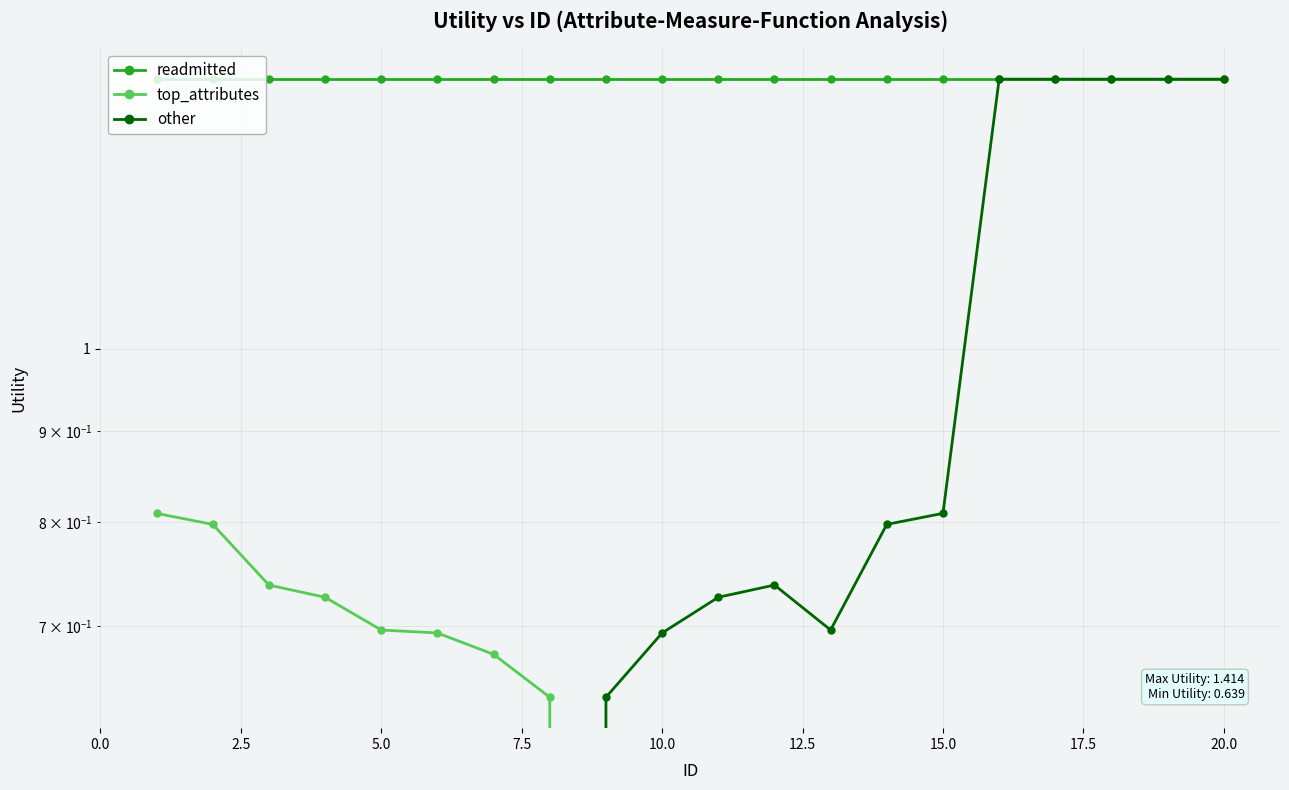

Does the chart display data point markers on the line(s)?

Yes